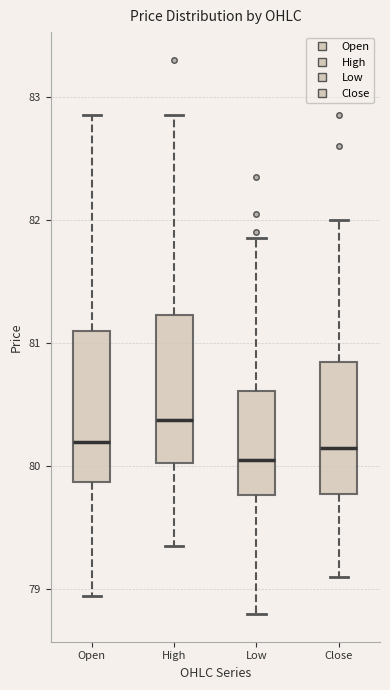

Reading left to right, transcribe this box plot: for each box, give where its median line is, the range the box spans, and where its two whiskers end, as read against the y-axis. The values are not printed on the chart, so give them approximately, as read against the axis.

Open: median 80.2, box 79.9 to 81.1, whiskers 79.0 to 82.9
High: median 80.4, box 80.0 to 81.2, whiskers 79.4 to 82.9
Low: median 80.1, box 79.8 to 80.6, whiskers 78.8 to 81.9
Close: median 80.2, box 79.8 to 80.9, whiskers 79.1 to 82.0